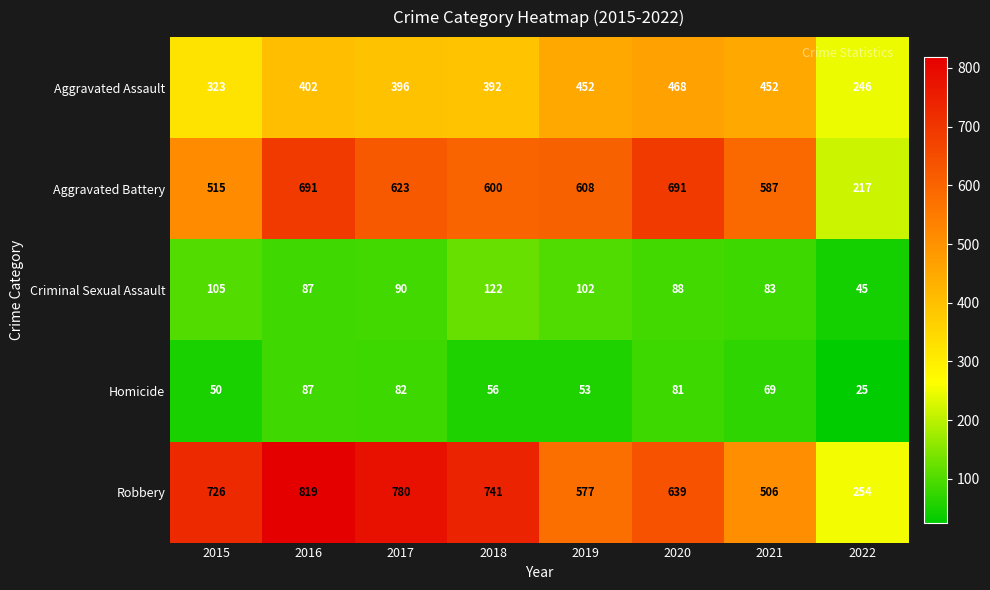

List the series in order of their peak value, lowest first.

Homicide, Criminal Sexual Assault, Aggravated Assault, Aggravated Battery, Robbery